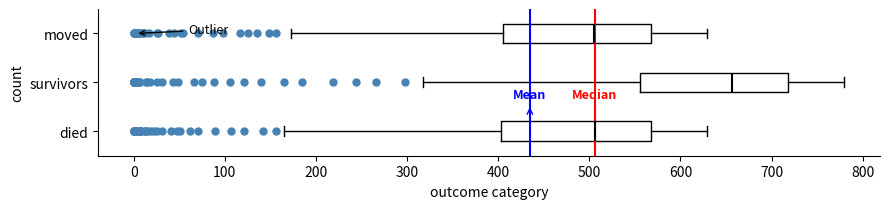

Reading bottom to top, transcribe this box plot: for each box, give where its median line is, the range the box spans, and where its two whiskers end, as read against the x-axis. The values are not printed on the chart, so give them approximately, as read against the axis.

died: median 510, box 400 to 570, whiskers 170 to 630
survivors: median 660, box 560 to 720, whiskers 320 to 780
moved: median 510, box 400 to 570, whiskers 170 to 630